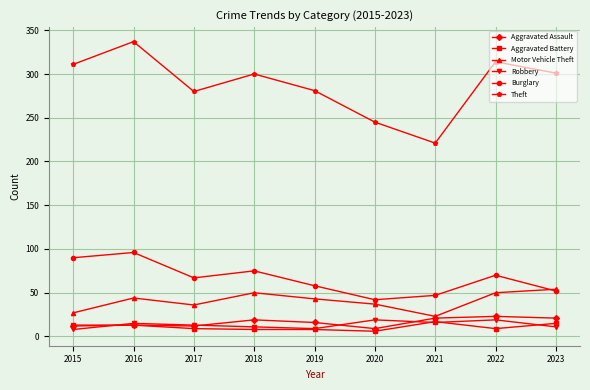

True or false: Motor Vehicle Theft has more than 0 interior local peaks.

True